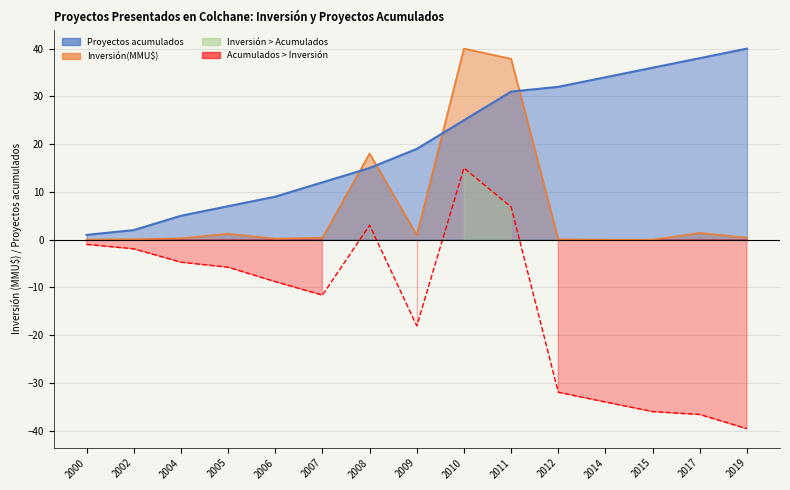

What is the average value of the Proyectos acumulados series?

20.4